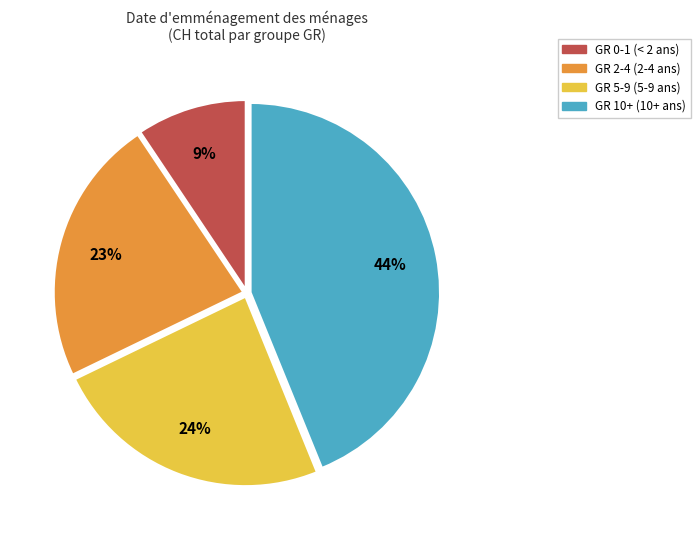

Count the number of slices in the pie.

4